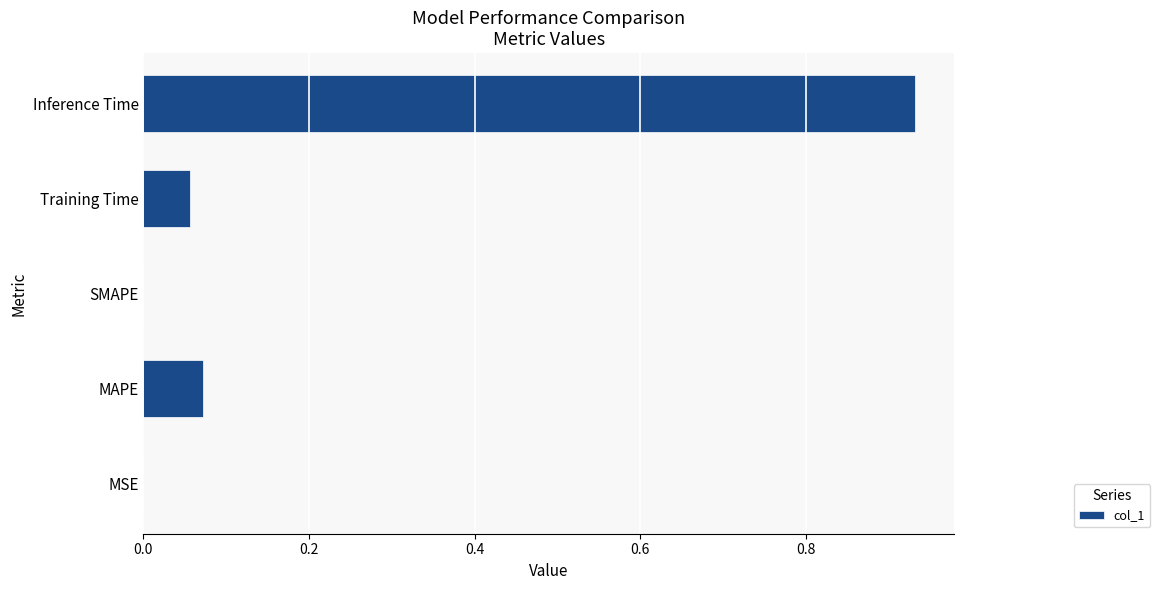

The chart shows a value of 0.0 at SMAPE. True or false?

True